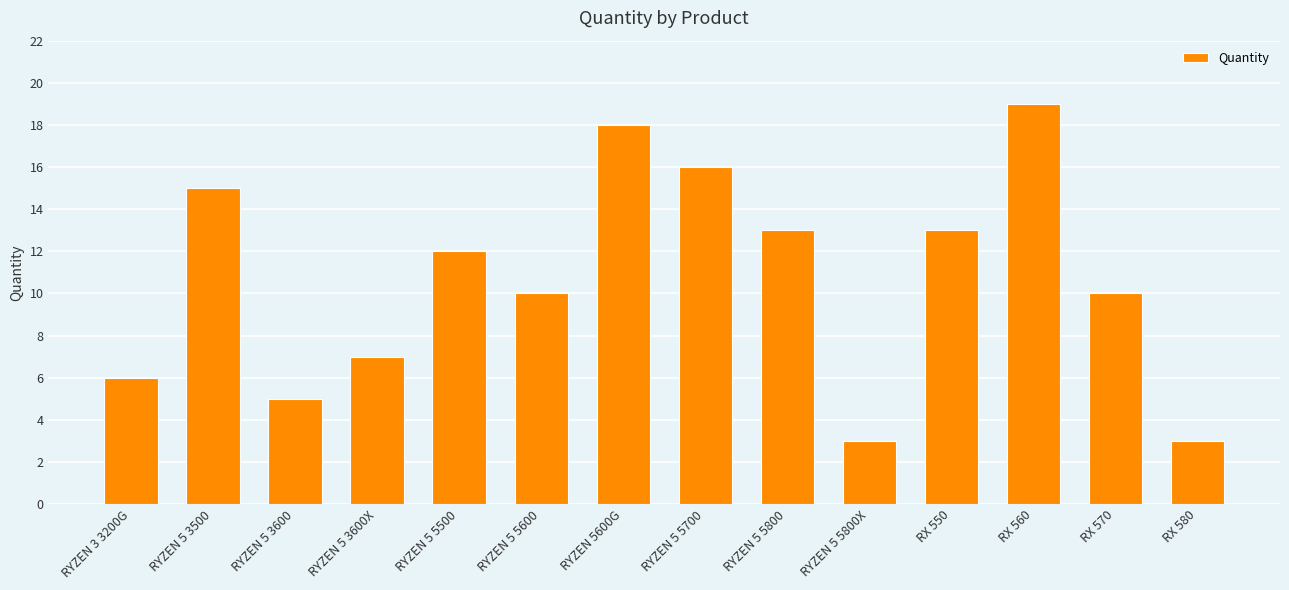

True or false: the data shows 1 at RX 580.

False